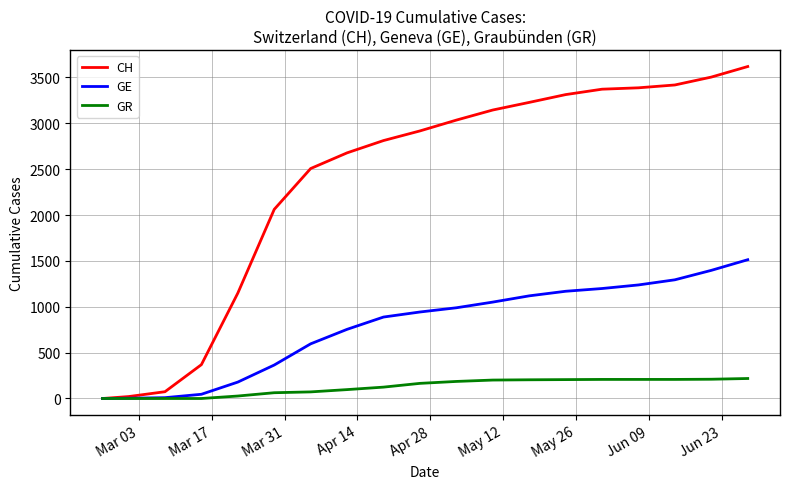

What are all the series names shown in the legend?

CH, GE, GR